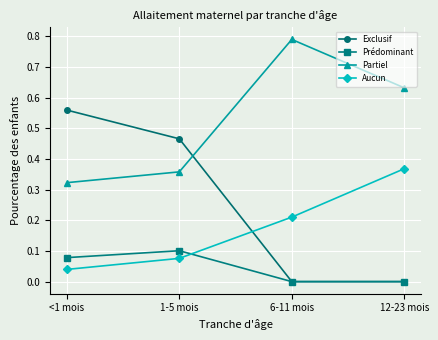

Rank the categories by Partiel value from lowest to highest.

<1 mois, 1-5 mois, 12-23 mois, 6-11 mois